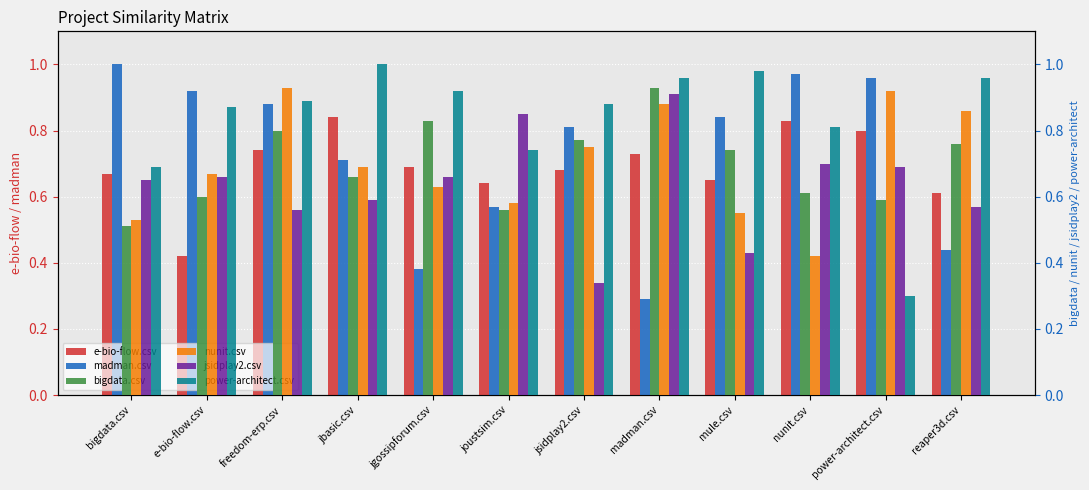

How many distinct data groups are displayed?

6